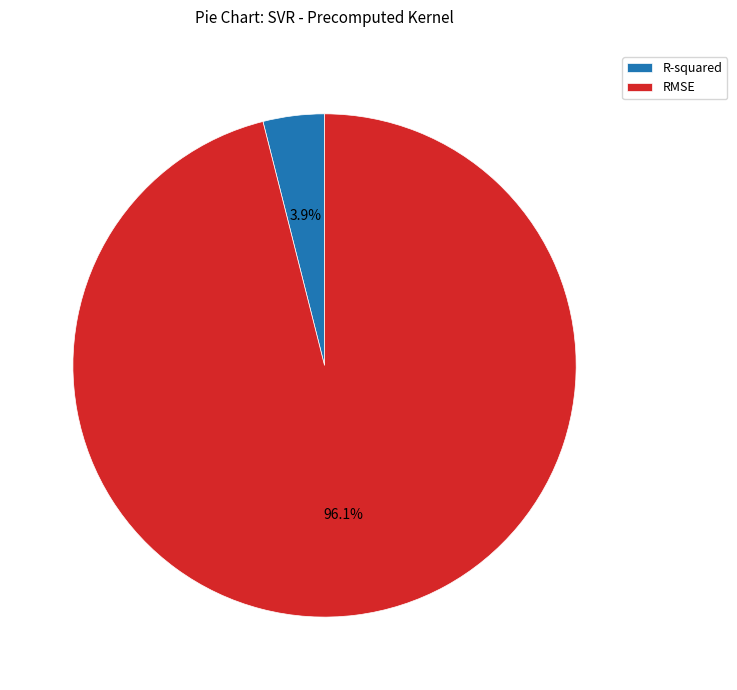

How many slices are in this pie chart?

2